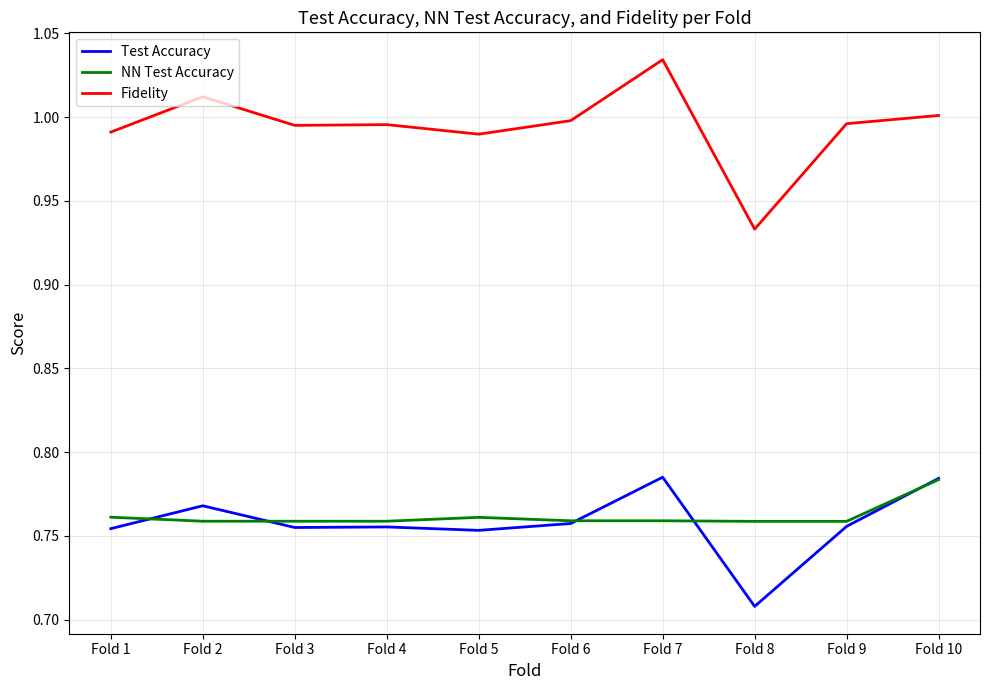

Which label corresponds to the largest value in the chart?

Fold 7